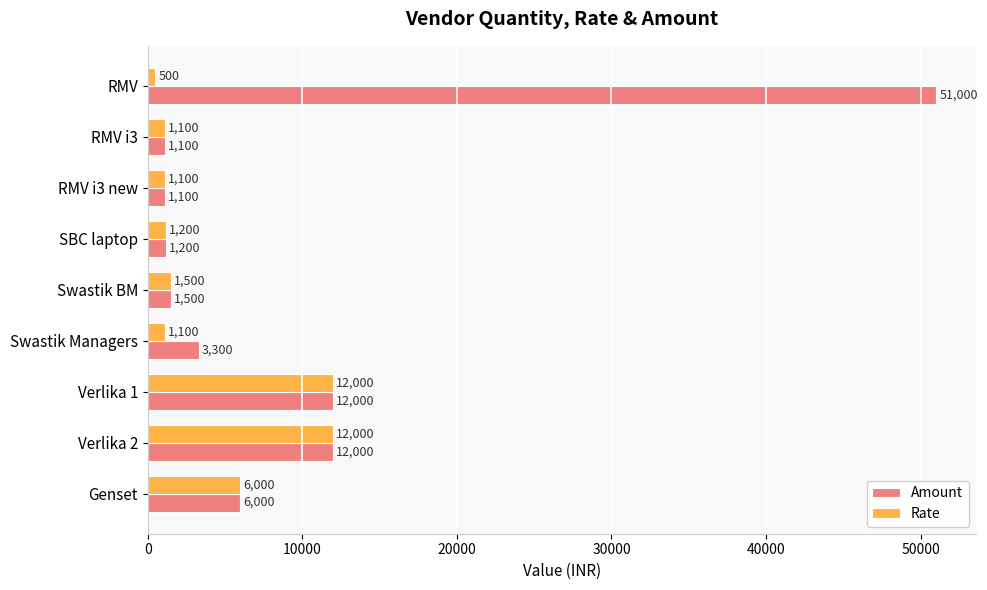

Rank the series by their average value, from lowest to highest.

Rate, Amount